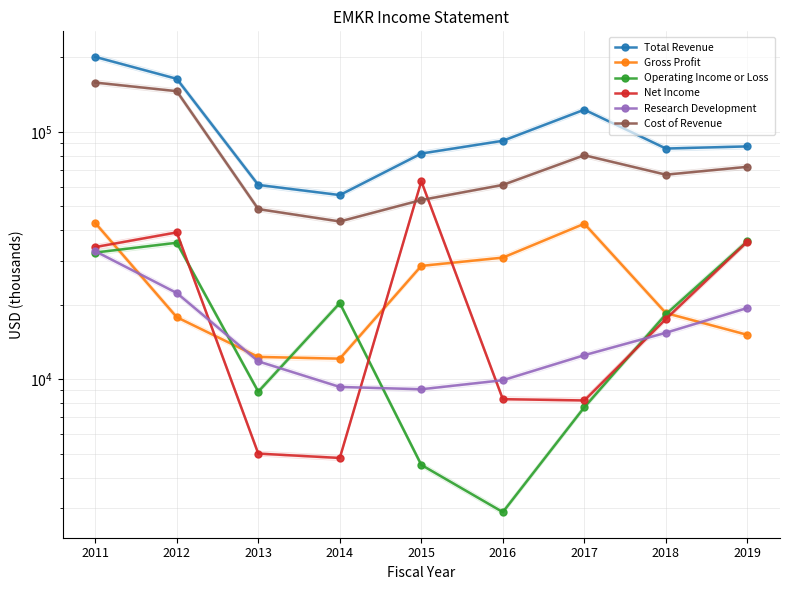

Reading right to left, list all the values displayed in this chart.

Total Revenue: 87300	85600	122900	92000	81700	55500	61000	163800	200900
Gross Profit: 15100	18500	42500	31000	28700	12100	12300	17800	42800
Operating Income or Loss: 36100	18300	7700	2900	4500	20300	8900	35600	32500
Net Income: 36000	17500	8200	8300	63100	4800	5000	39200	34200
Research Development: 19400	15400	12500	9900	9100	9300	11800	22300	32900
Cost of Revenue: 72200	67100	80400	61000	53000	43400	48700	146000	158200